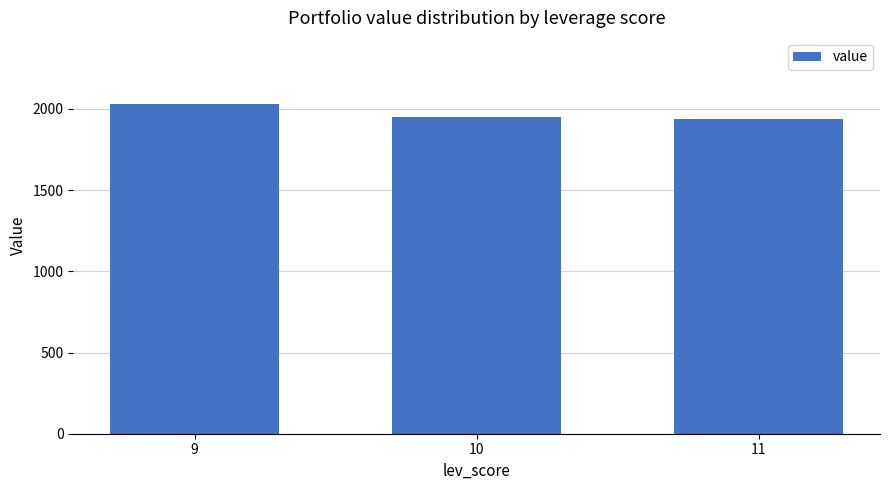

Reading left to right, list all the values displayed in this chart.

2030.7	1952.2	1936.6